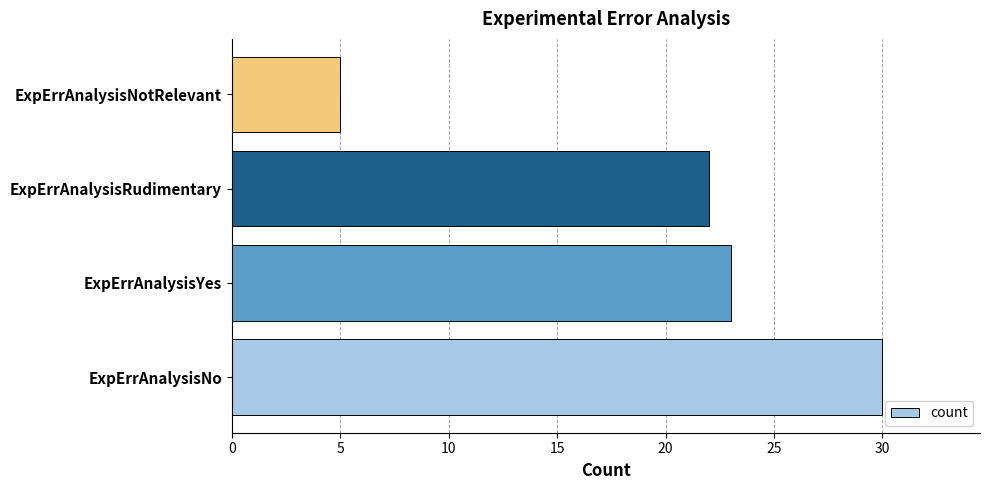

What is the ratio of the value at ExpErrAnalysisNo to the value at ExpErrAnalysisNotRelevant?

6.0